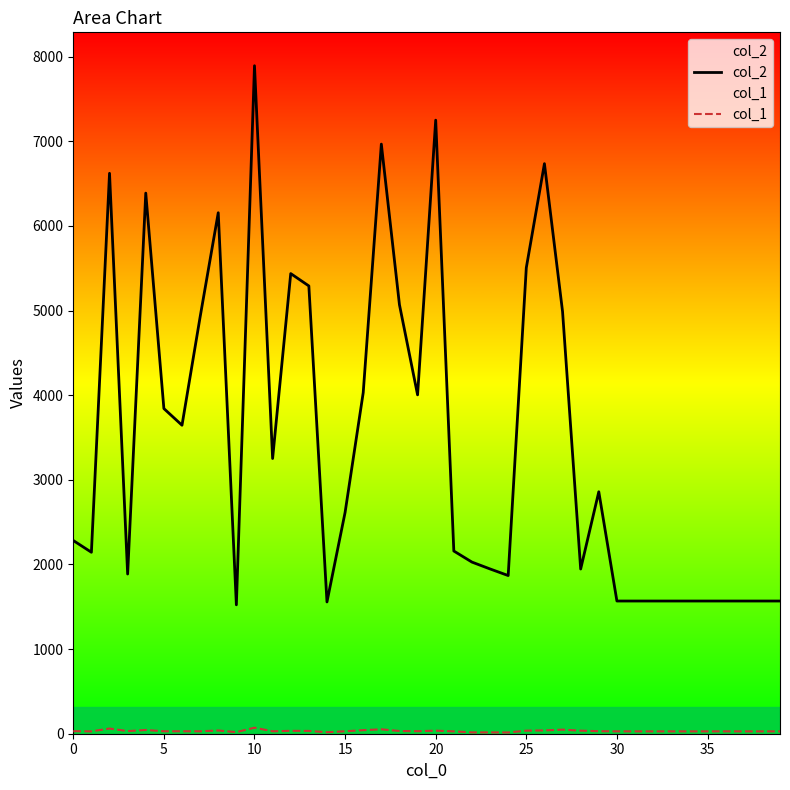

Is this an area chart (filled region under the line)?

No